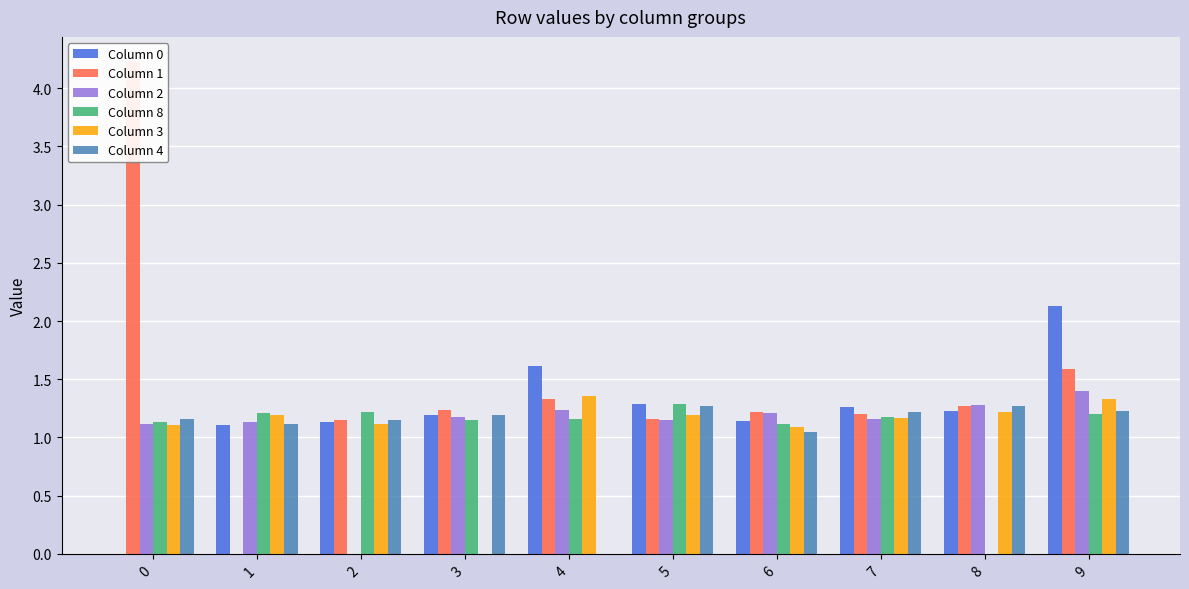

How many data points in Column 1 are less than 1?

1